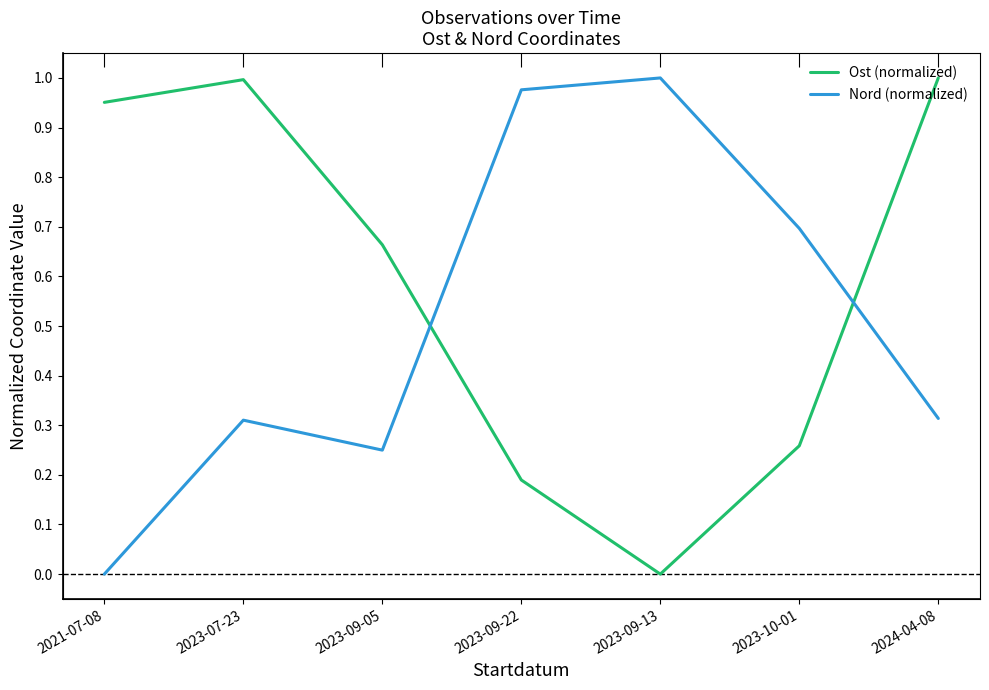

Reading right to left, what are all the values shown in this chart?

Ost (normalized): 1.0	0.3	0.0	0.2	0.7	1.0	1.0
Nord (normalized): 0.3	0.7	1.0	1.0	0.2	0.3	0.0